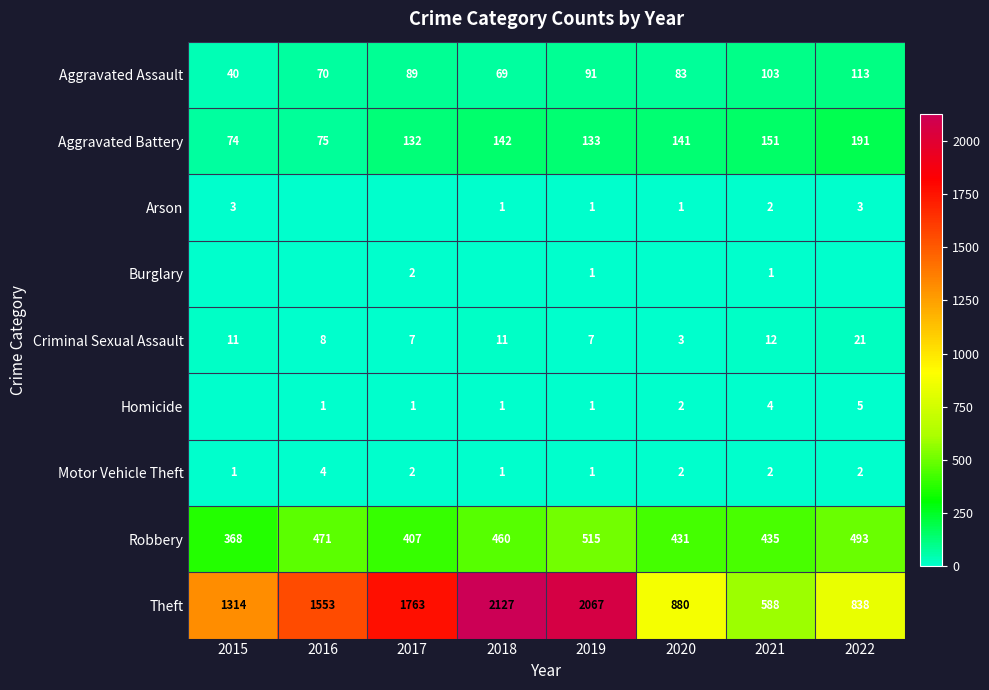

What is the spread (max minus min) of values at 2021?

587